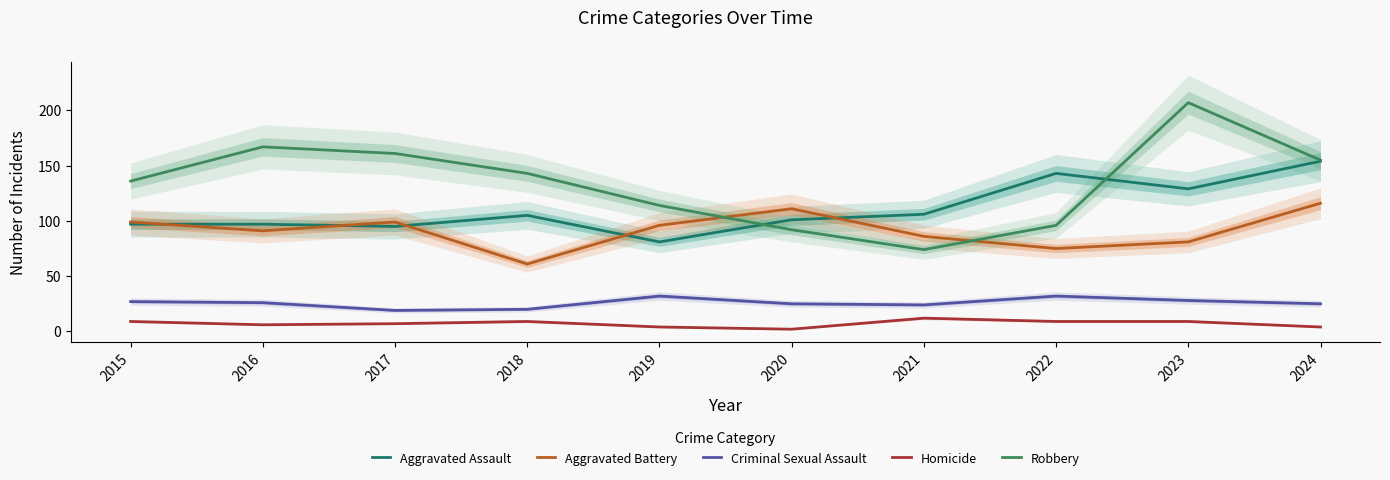

Is the value of Aggravated Battery at 2019 greater than the value of Homicide at 2021?

Yes